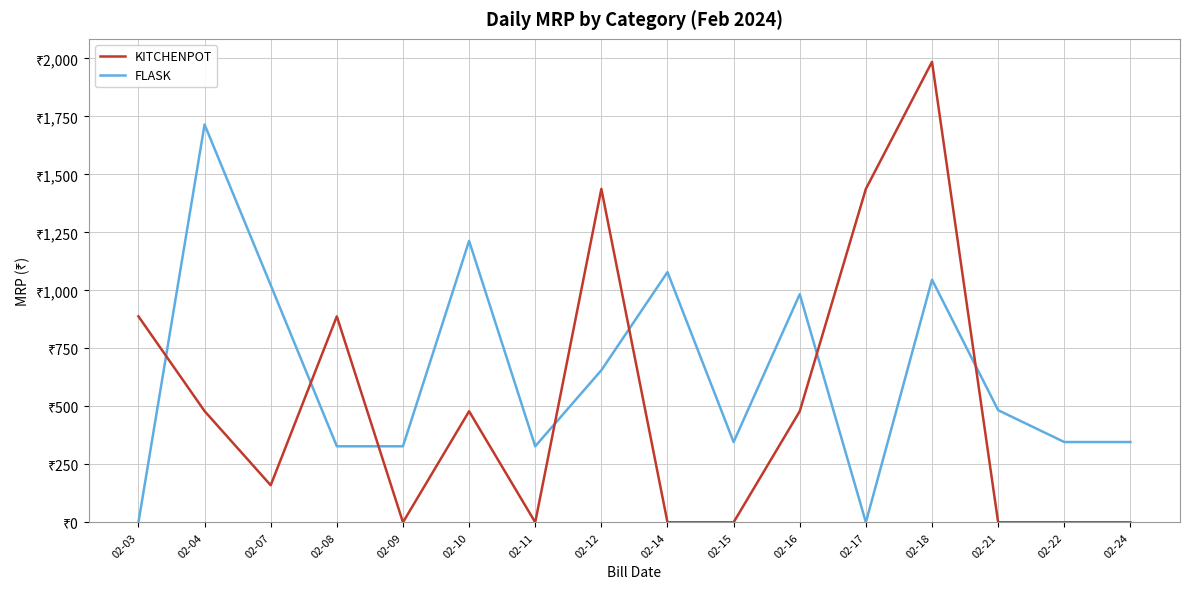

Is it true that KITCHENPOT equals 618.8 at 02-17?

False